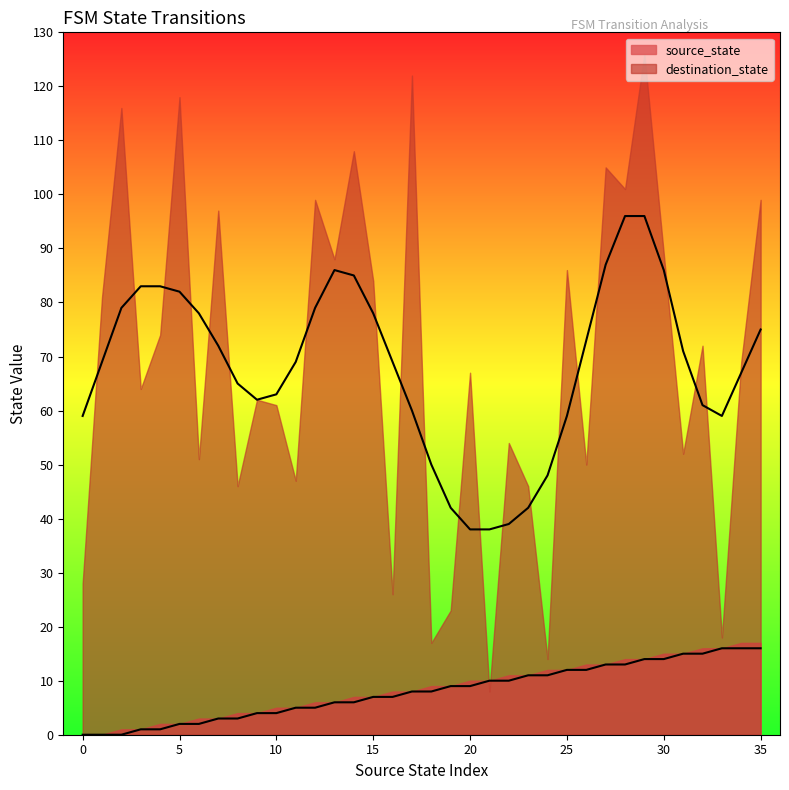

What is the change in value from 6 to 35?

+14